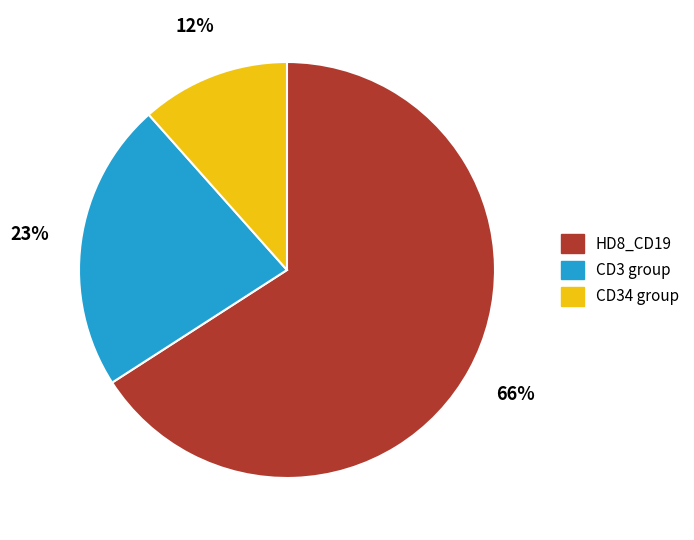

Is there a majority slice in this chart?

Yes